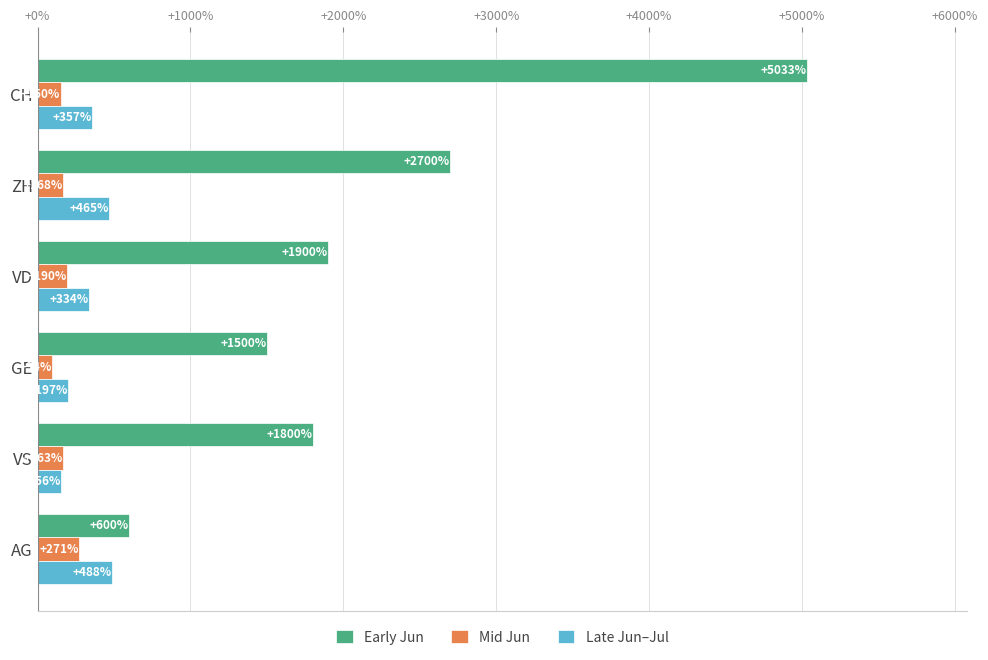

What is the maximum value for Early Jun?

5033.3